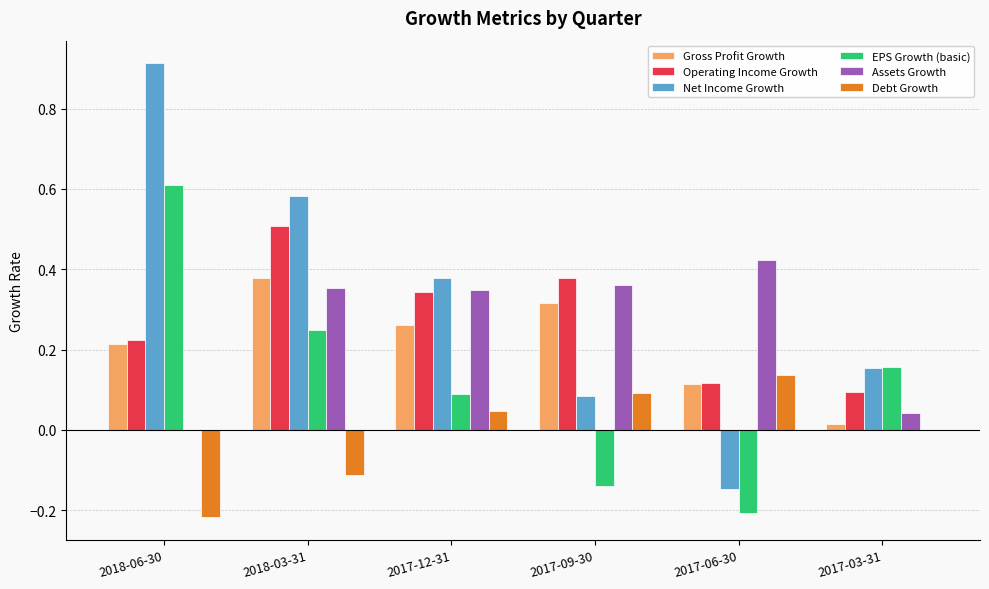

Are the bars horizontal?

No